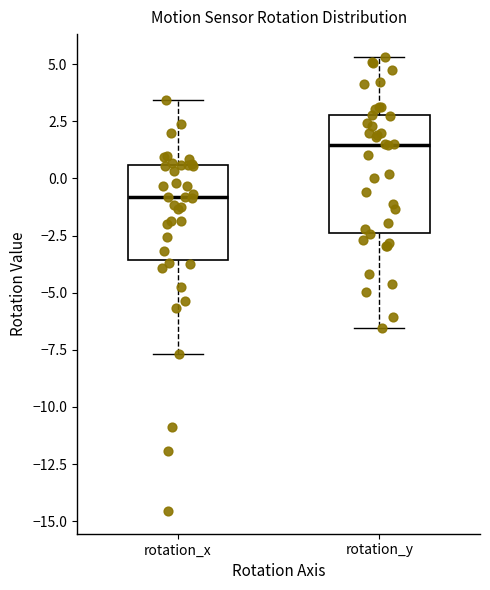

Which box has the highest median line?

rotation_y